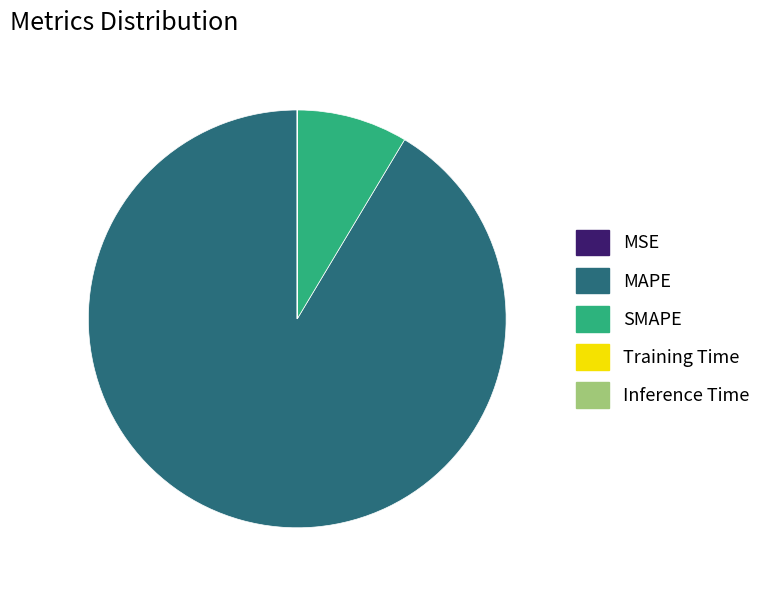

The MAPE slice represents 99% of the pie. True or false?

False